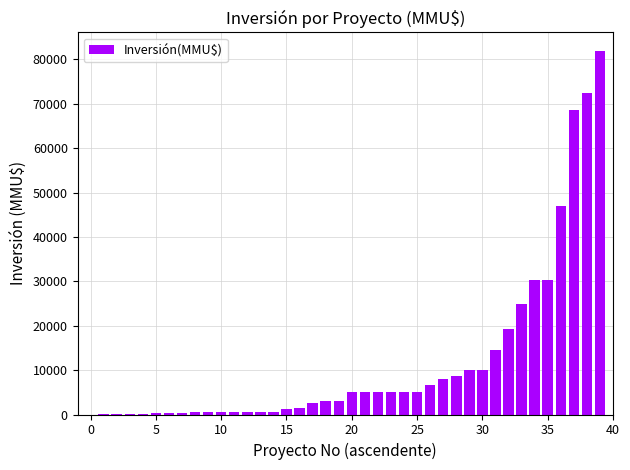

What is the sum of all values?

479824